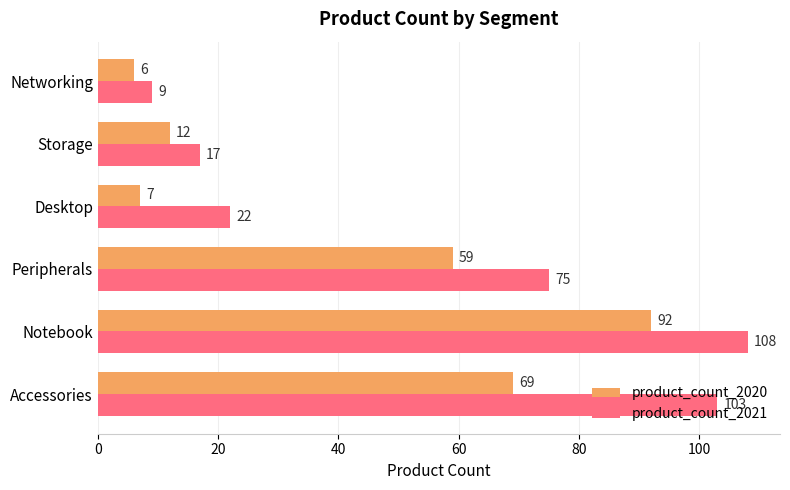

How many data points does each series have?

6